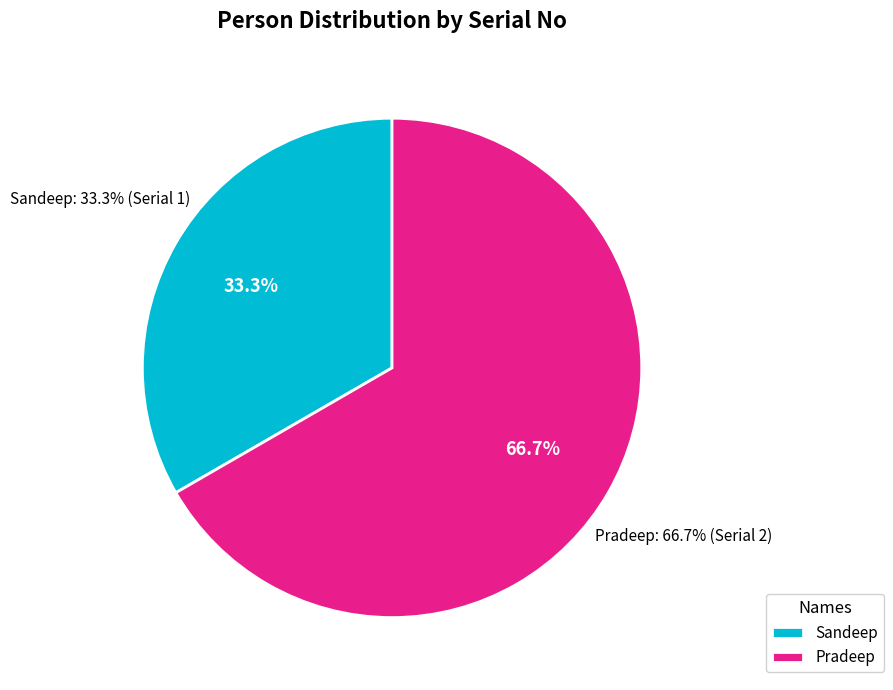

True or false: Sandeep accounts for 33% of the total.

True